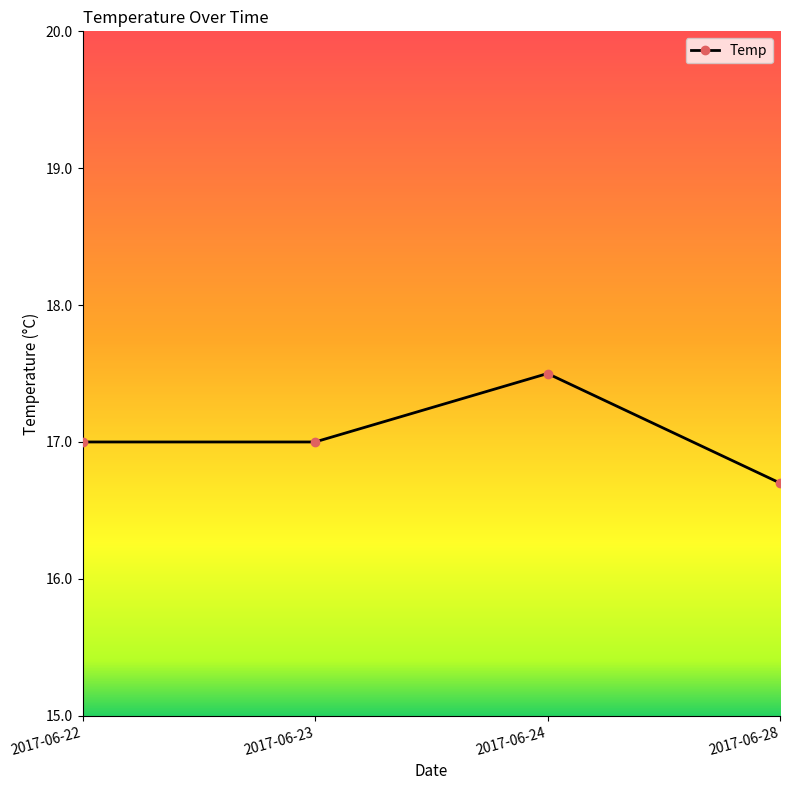

How many points are higher than both their immediate neighbors (excluding endpoints)?

1